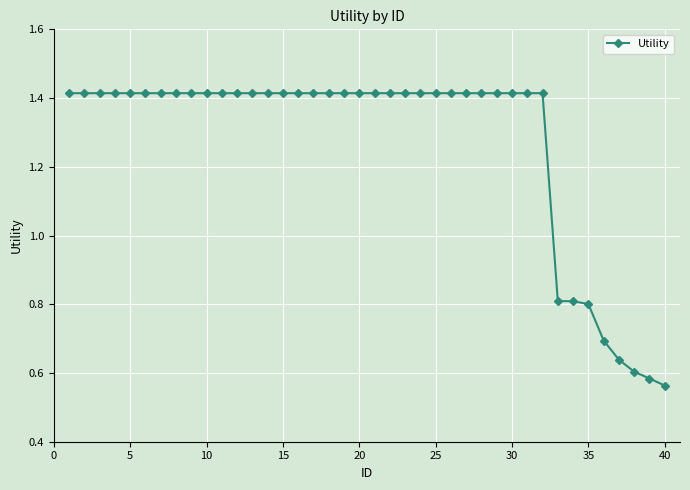

How many values are between 1 and 2?

32